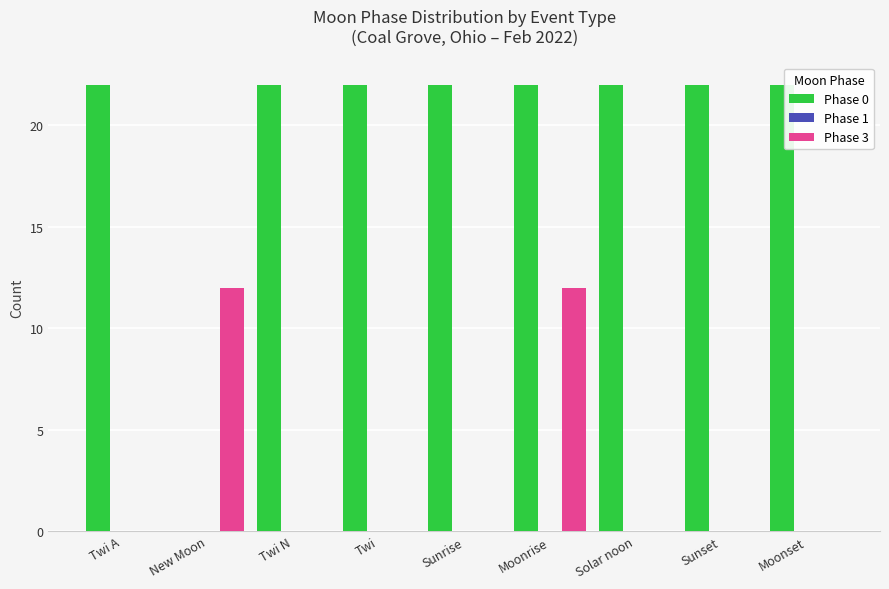

The value of Phase 3 at Twi is -8. True or false?

False